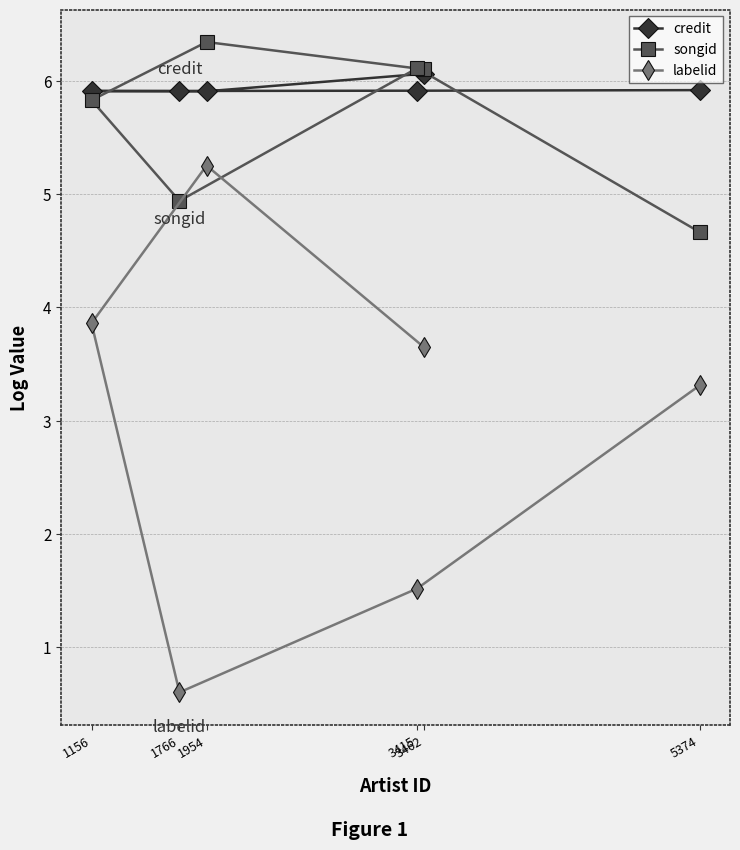

What are all the series names shown in the legend?

credit, songid, labelid